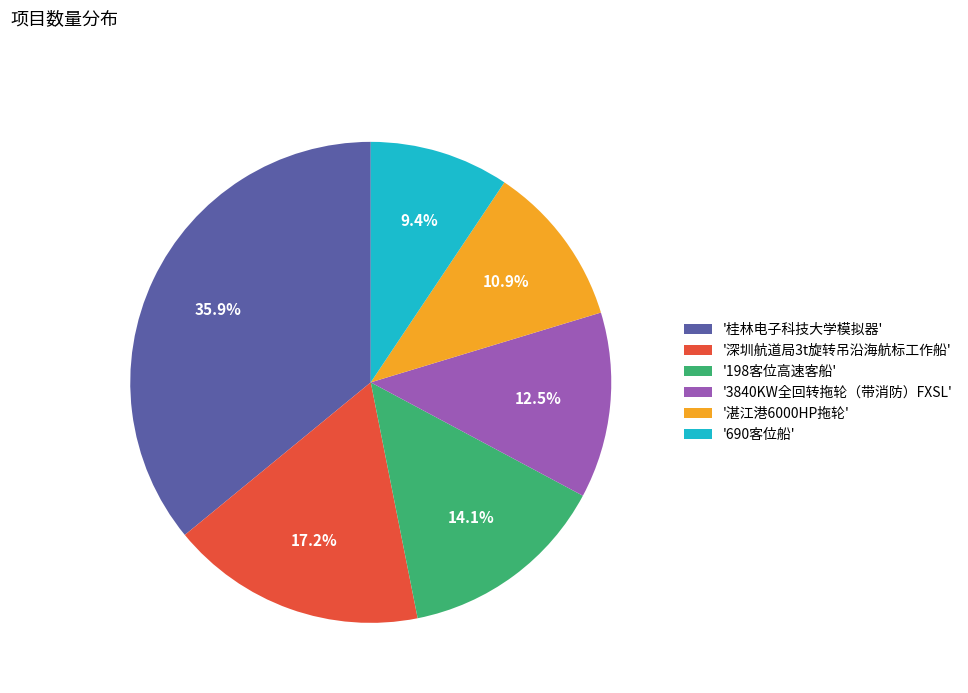

Which slice is the smallest?

'690客位船'